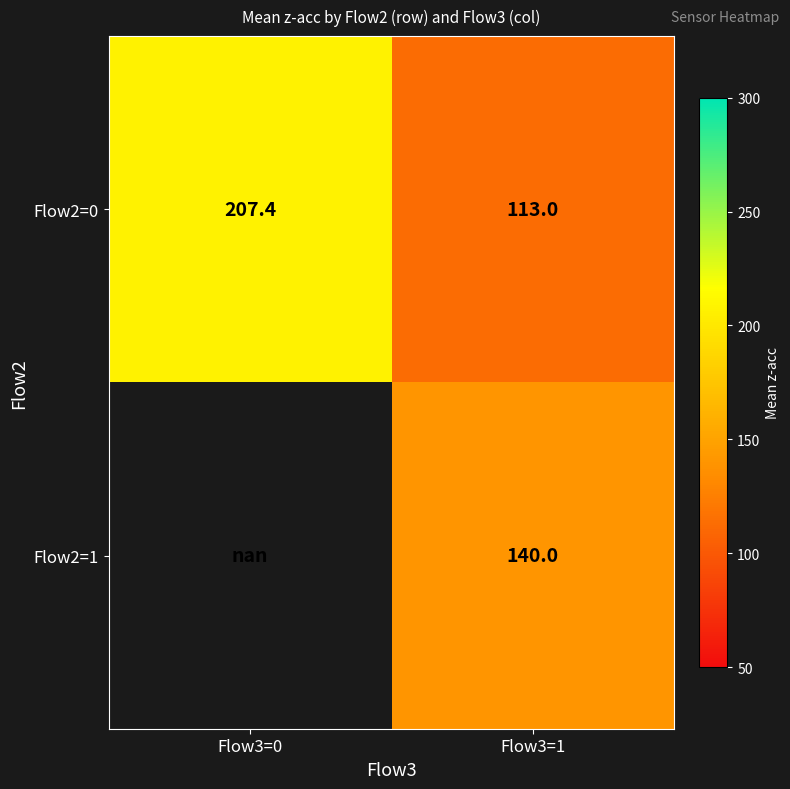

Between Flow3=0 and Flow3=1, which is larger?

Flow3=0